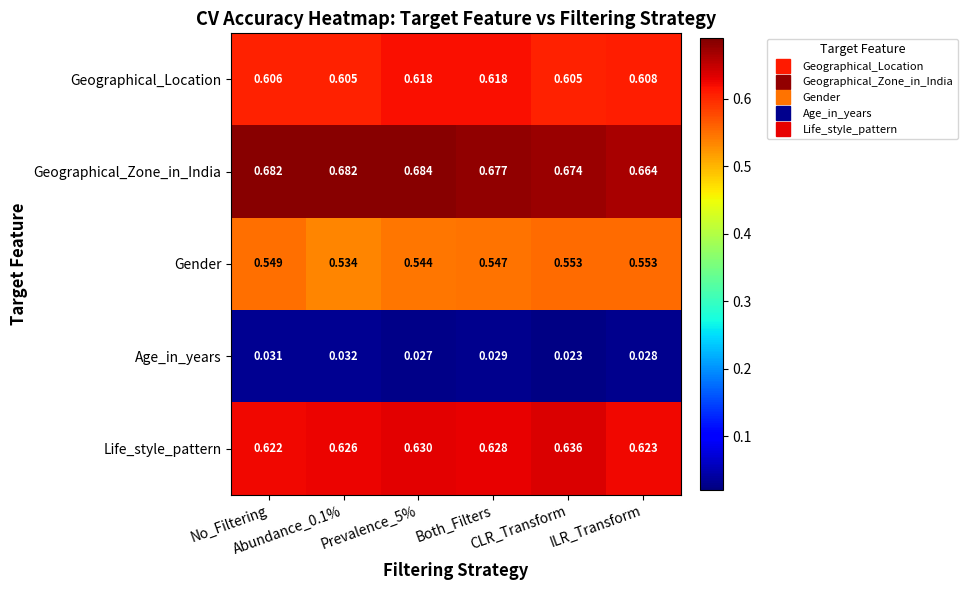

Rank the series by their maximum value, from lowest to highest.

Age_in_years, Gender, Geographical_Location, Life_style_pattern, Geographical_Zone_in_India